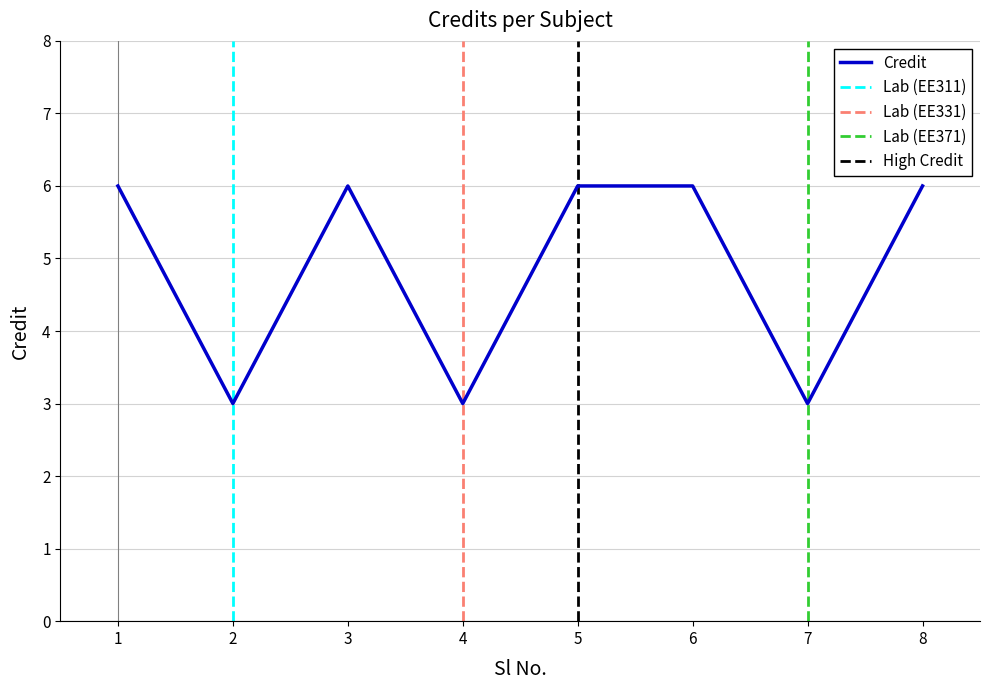

The chart shows a value of 9 at 1. True or false?

False